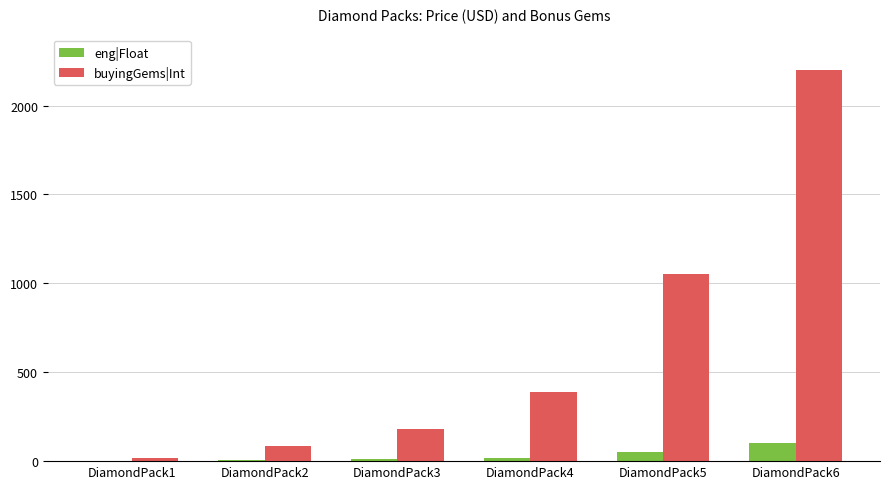

Which category has the highest value in the buyingGems|Int series?

DiamondPack6